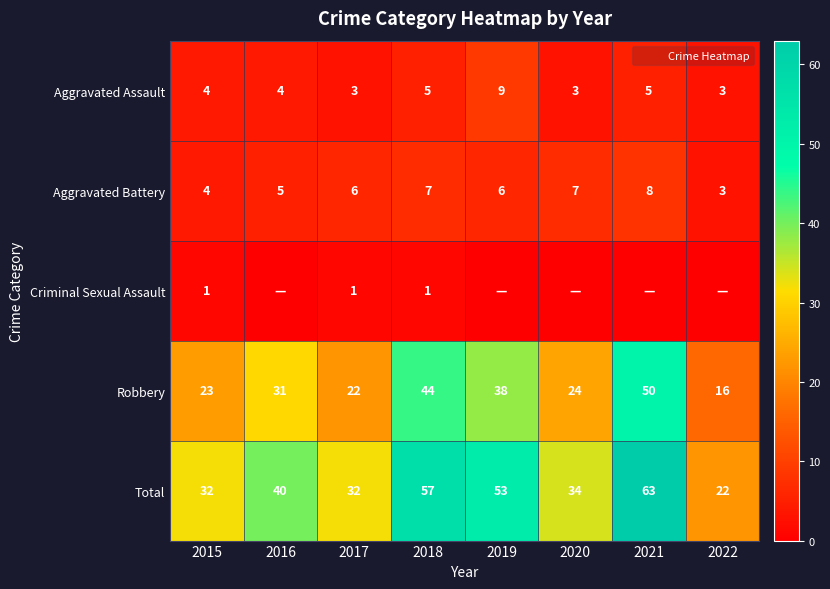

What is the greatest value displayed?

63